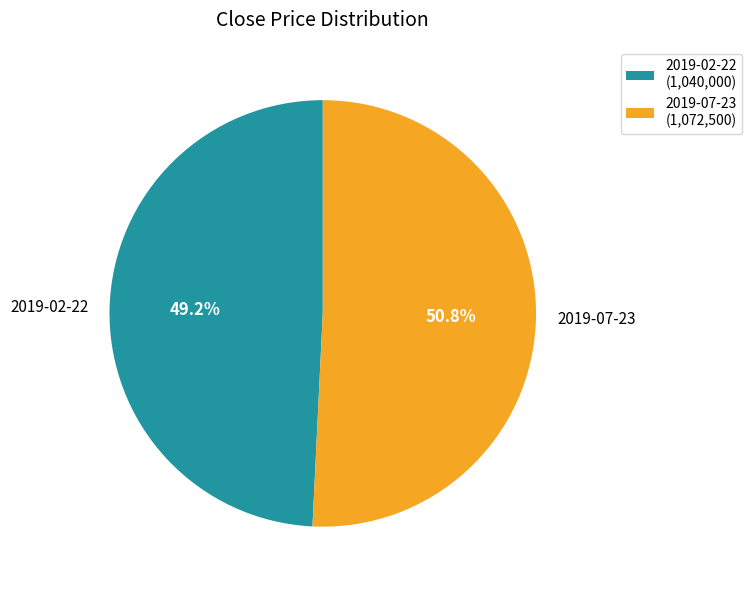

To the nearest percent, what percentage of the pie is 2019-02-22?

49%